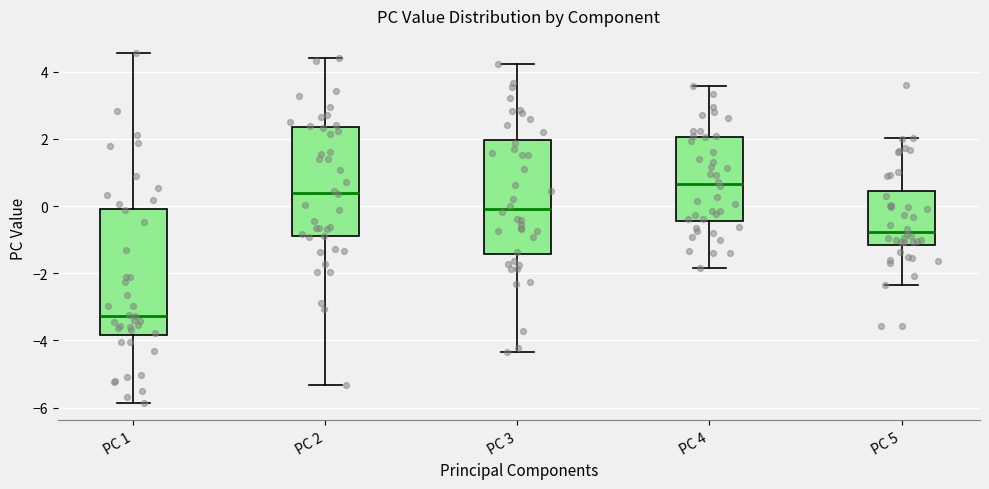

Which box's median line is the lowest?

PC 1